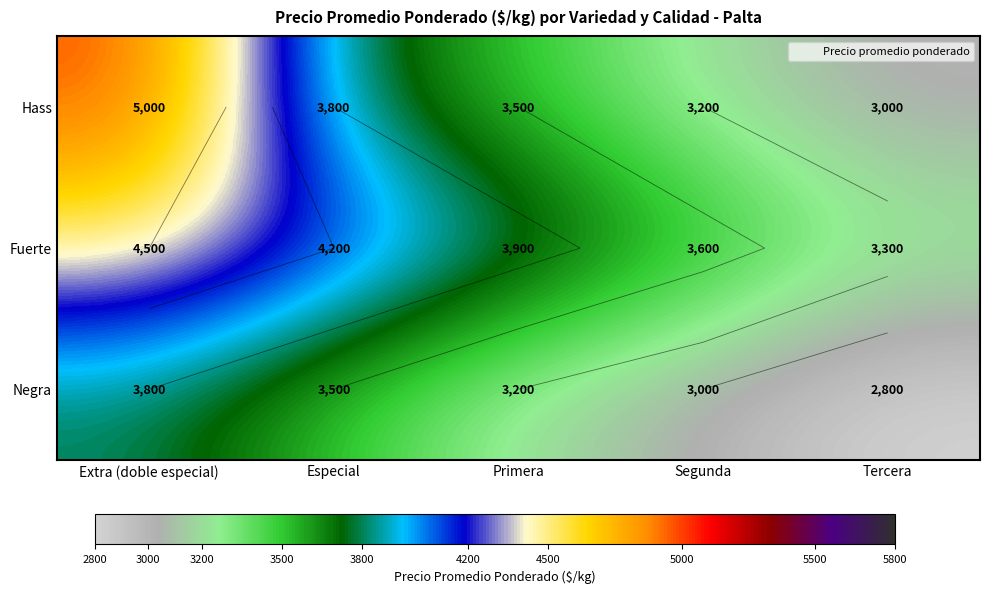

What is the sum of the Negra values at Segunda and Especial?

6500